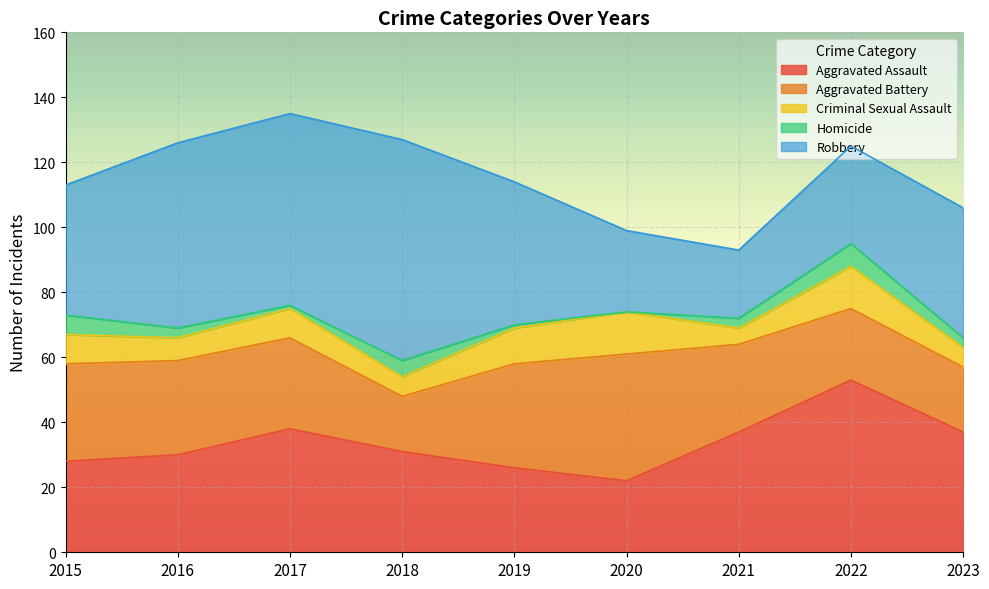

Reading left to right, transcribe all the data shown in this chart.

Aggravated Assault: 2015=28	2016=30	2017=38	2018=31	2019=26	2020=22	2021=37	2022=53	2023=37
Aggravated Battery: 2015=30	2016=29	2017=28	2018=17	2019=32	2020=39	2021=27	2022=22	2023=20
Criminal Sexual Assault: 2015=9	2016=7	2017=9	2018=6	2019=11	2020=13	2021=5	2022=13	2023=6
Homicide: 2015=6	2016=3	2017=1	2018=5	2019=1	2020=0	2021=3	2022=7	2023=3
Robbery: 2015=40	2016=57	2017=59	2018=68	2019=44	2020=25	2021=21	2022=30	2023=40